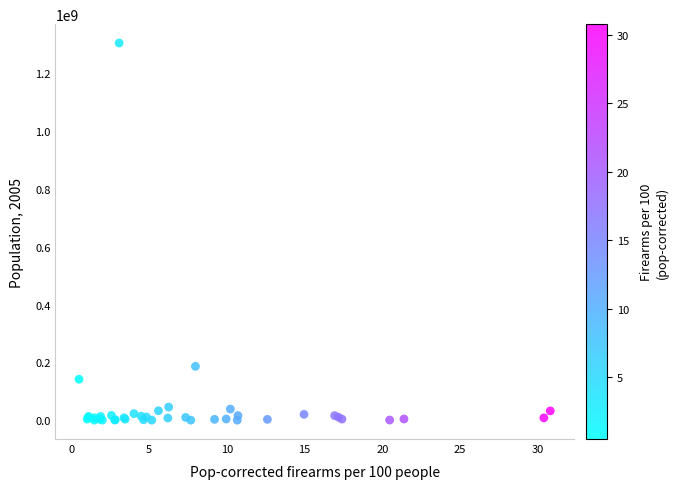

What Y value in the scatter plot is closest to 652384800?

186405000